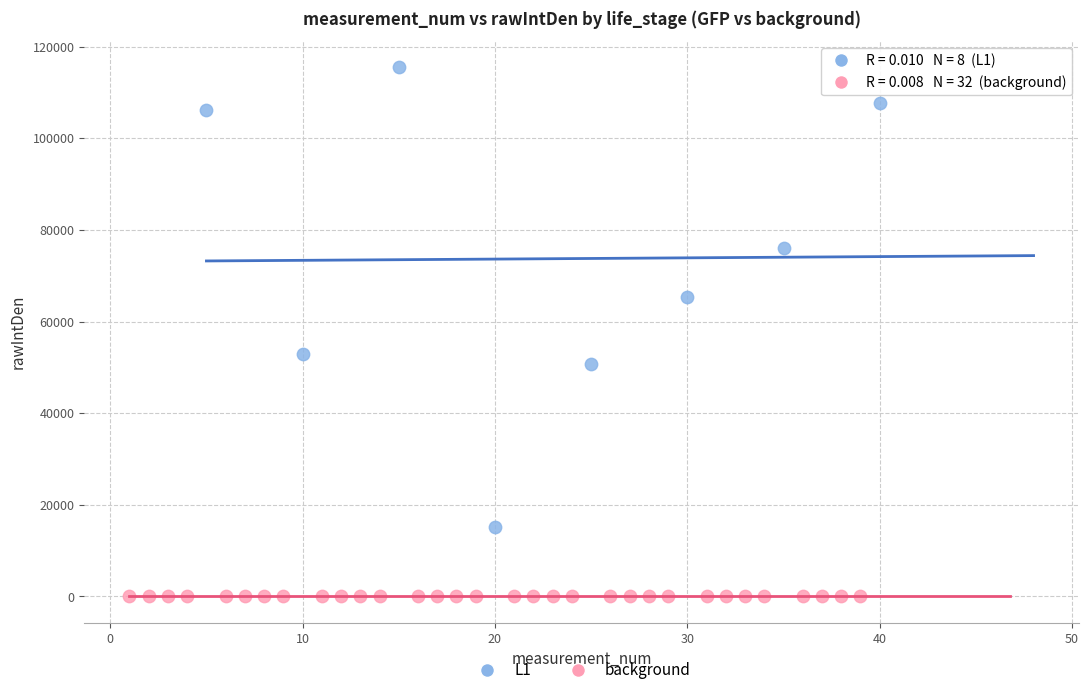

Which series has the largest Y range (max minus min)?

L1